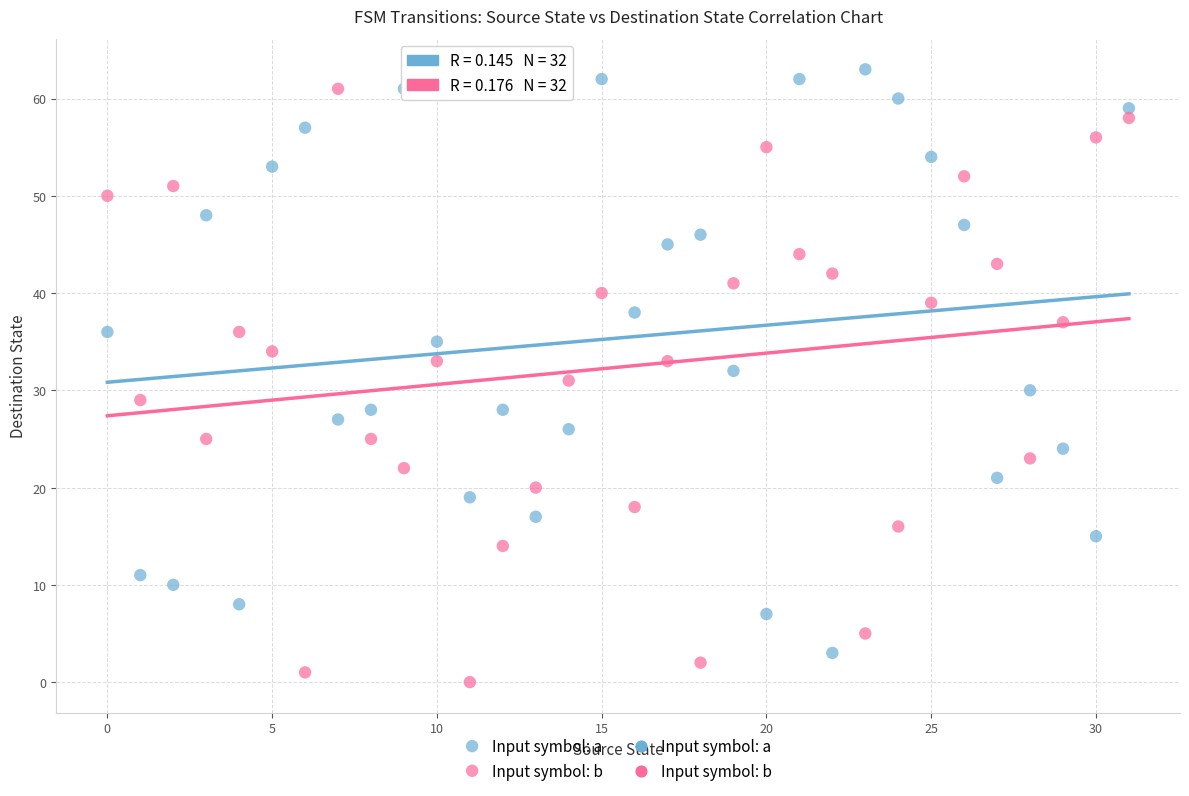

Which series contains the lowest Y value?

Input symbol: b